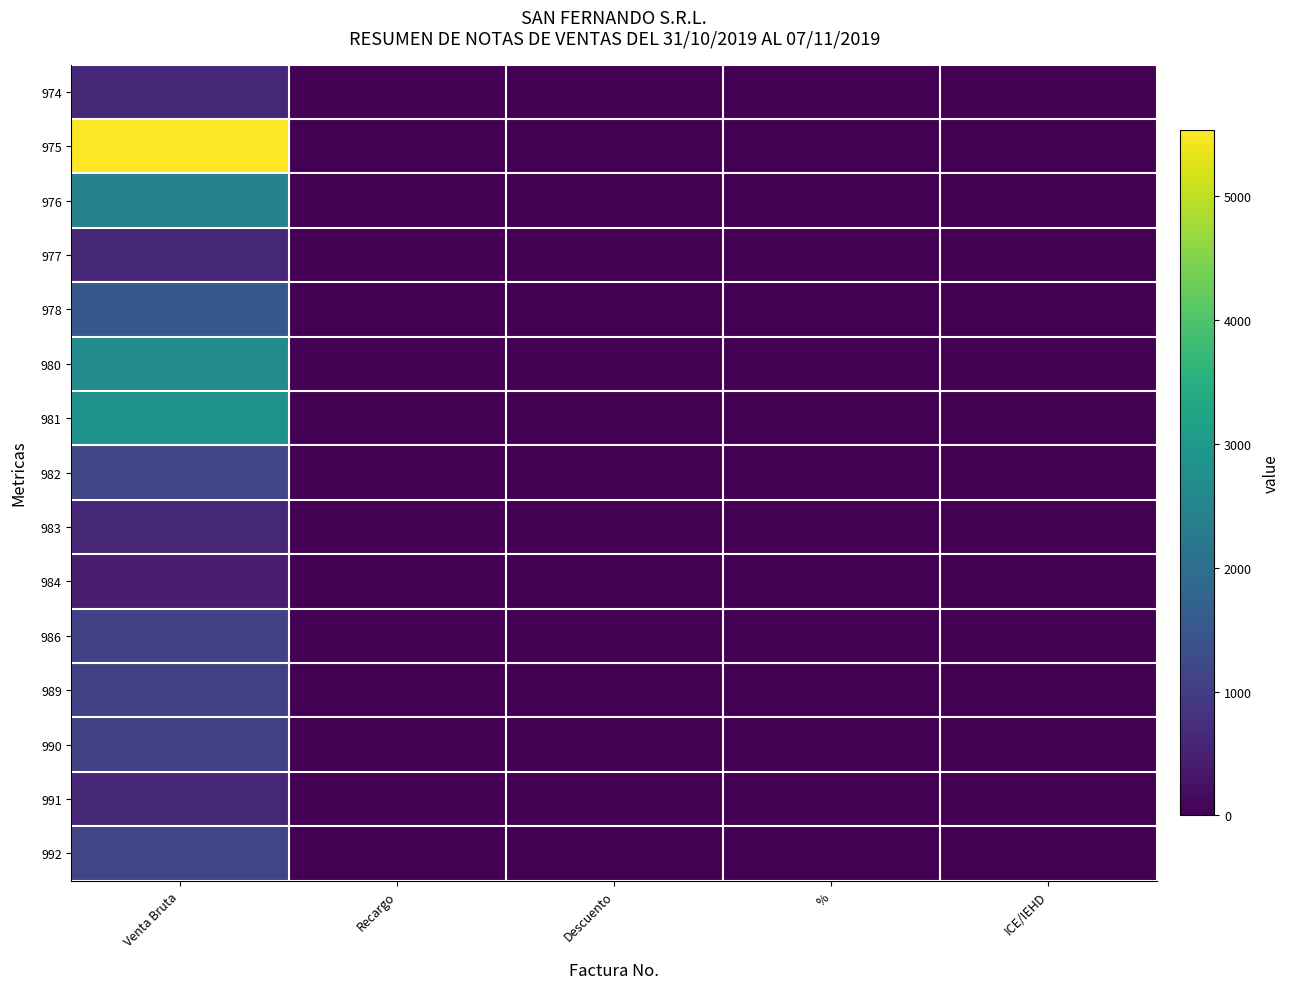

At which category is the sum across all series the highest?

Venta Bruta